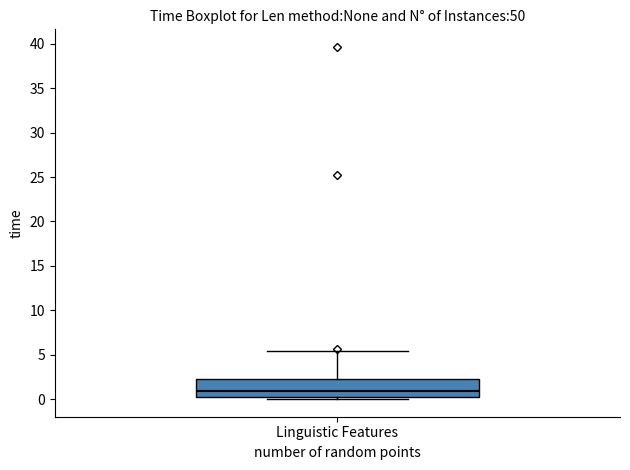

Where does the median line of the box for Linguistic Features sit on the y-axis? The values are not printed on the chart, so give them approximately, as read against the axis.

1.0